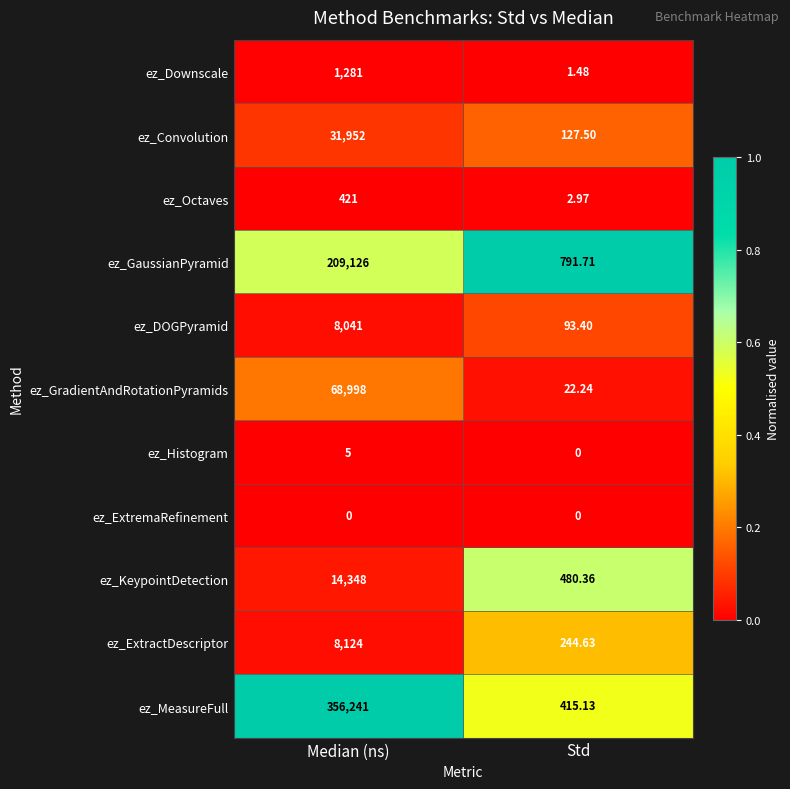

Which series has the widest spread of values?

ez_MeasureFull